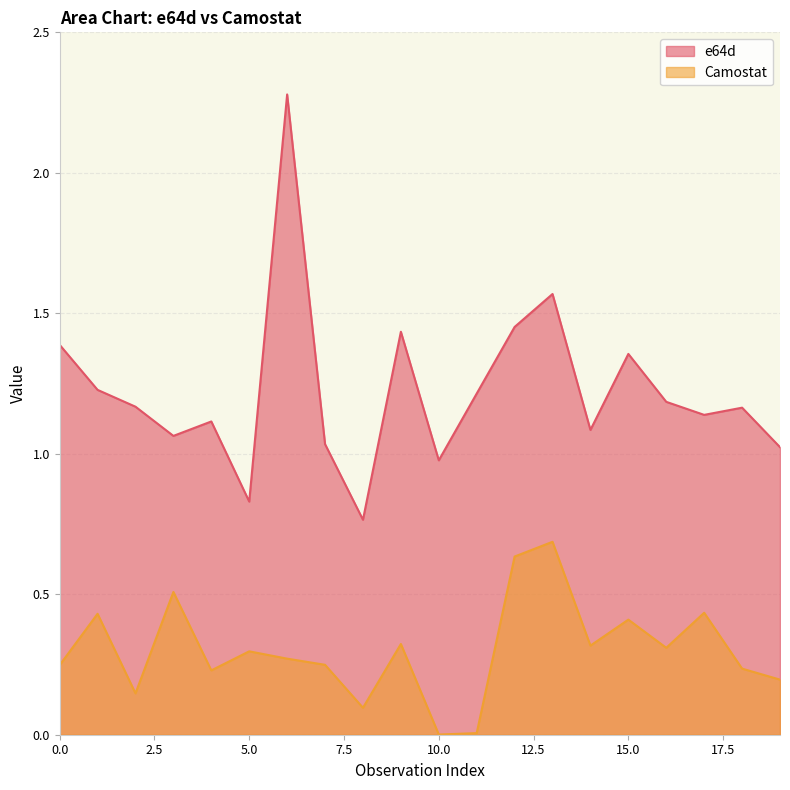

What is the difference between the maximum and second lowest values in the Camostat series?

0.7